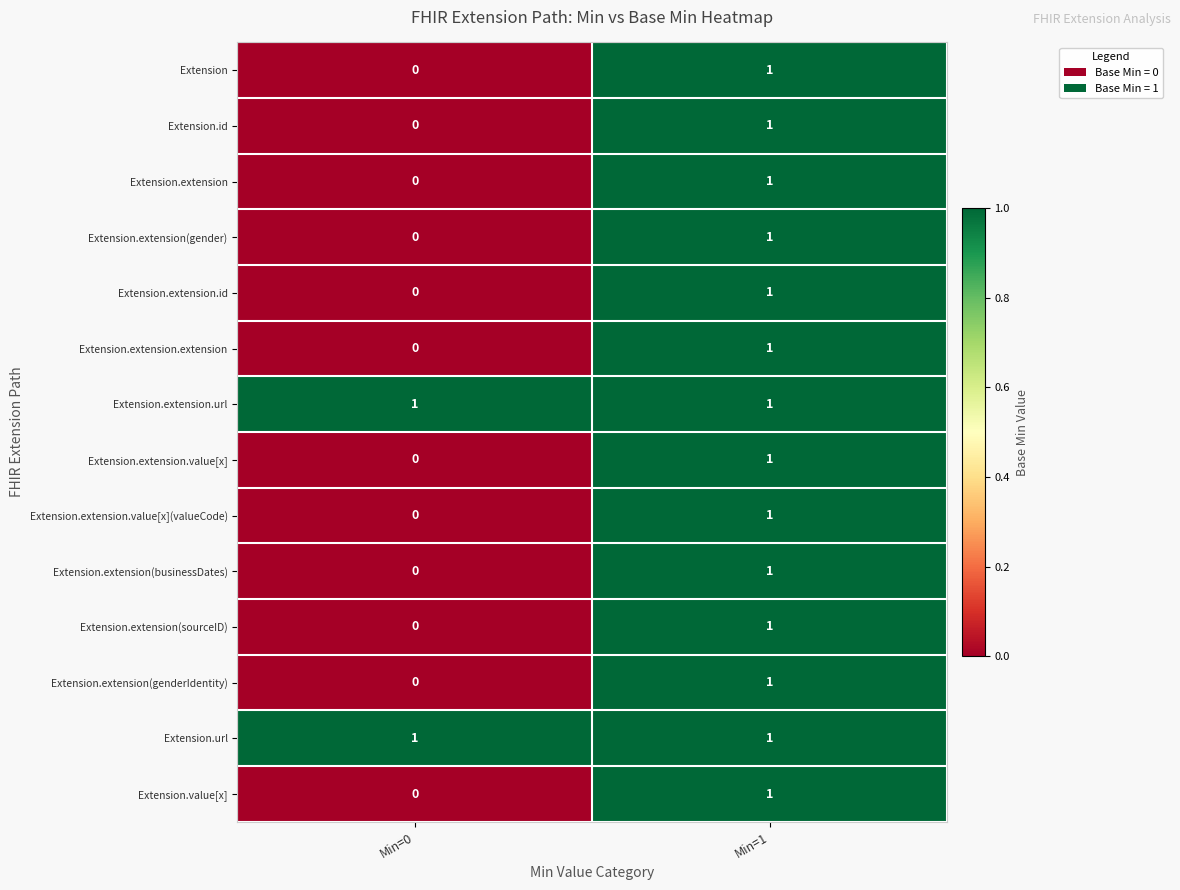

At which category is the sum across all series the highest?

Min=1